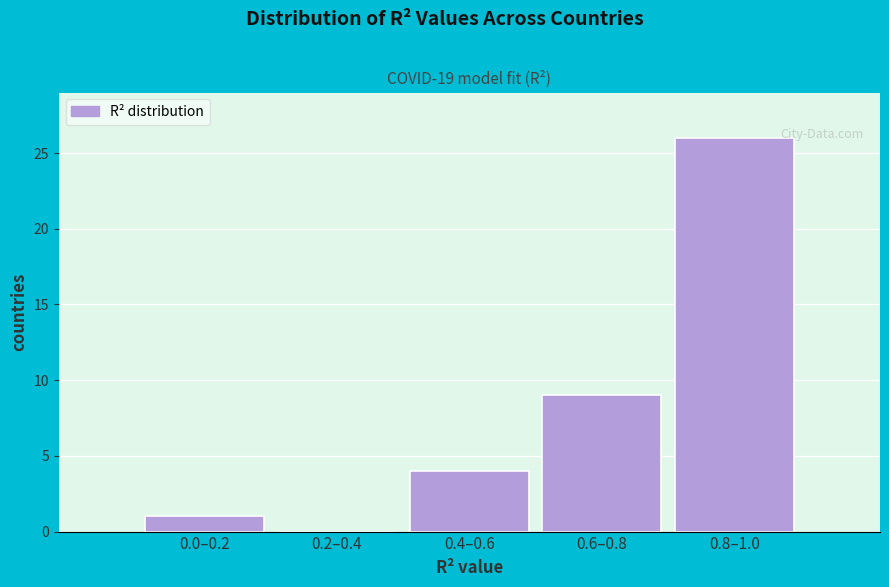

Reading right to left, transcribe all the data shown in this chart.

0.8–1.0=26	0.6–0.8=9	0.4–0.6=4	0.2–0.4=0	0.0–0.2=1